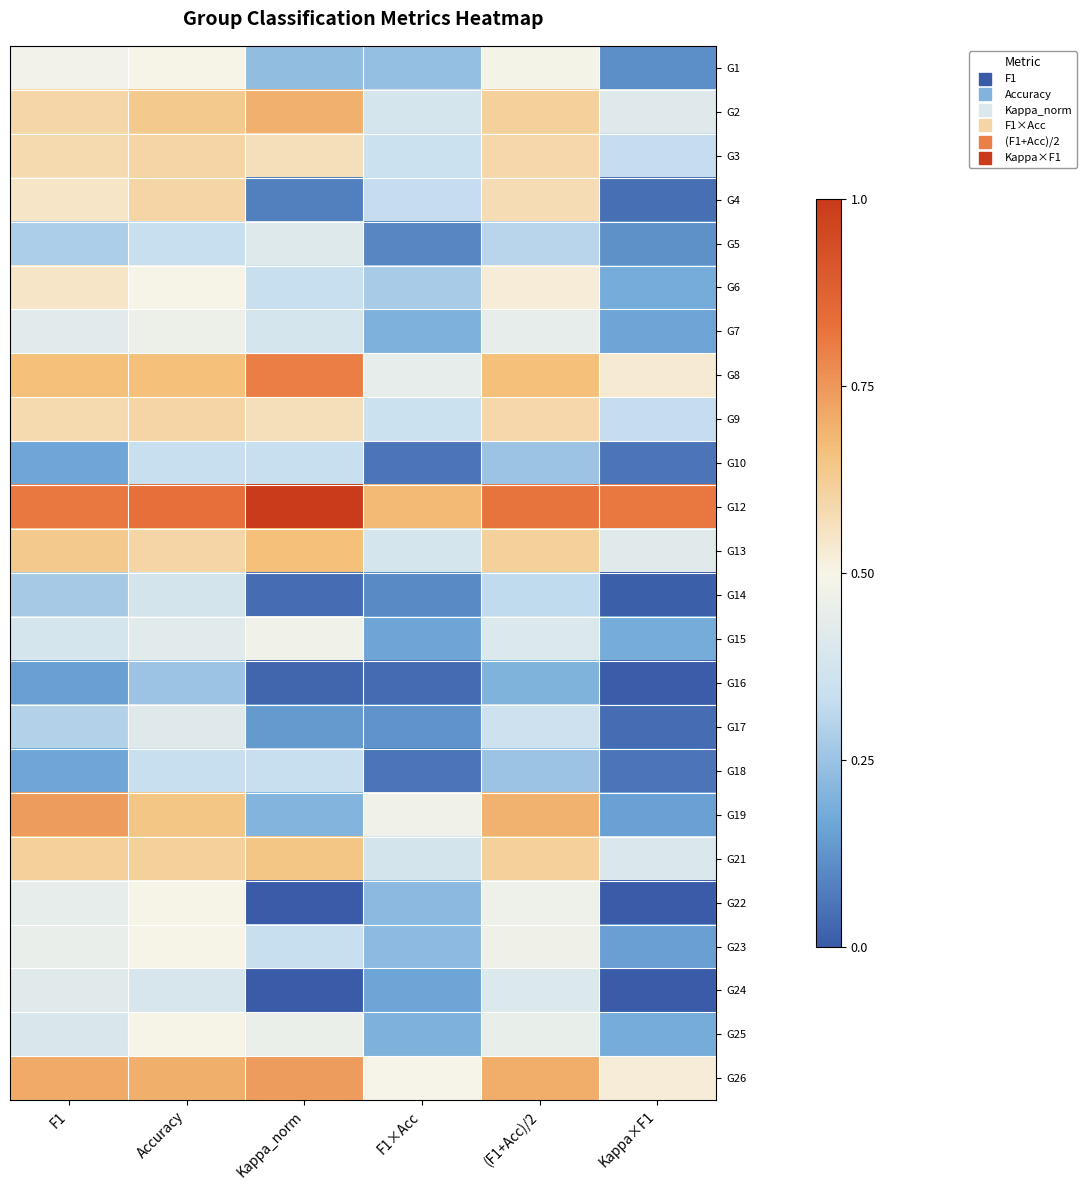

How many distinct data groups are displayed?

24